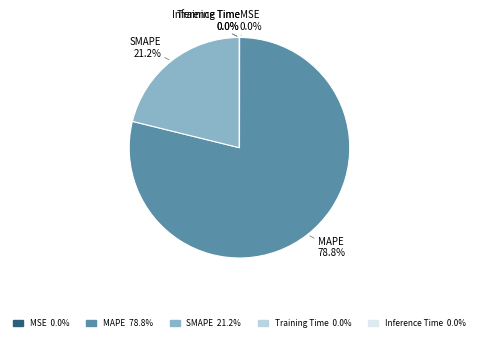

How much of the chart is everything except SMAPE?

78.8%